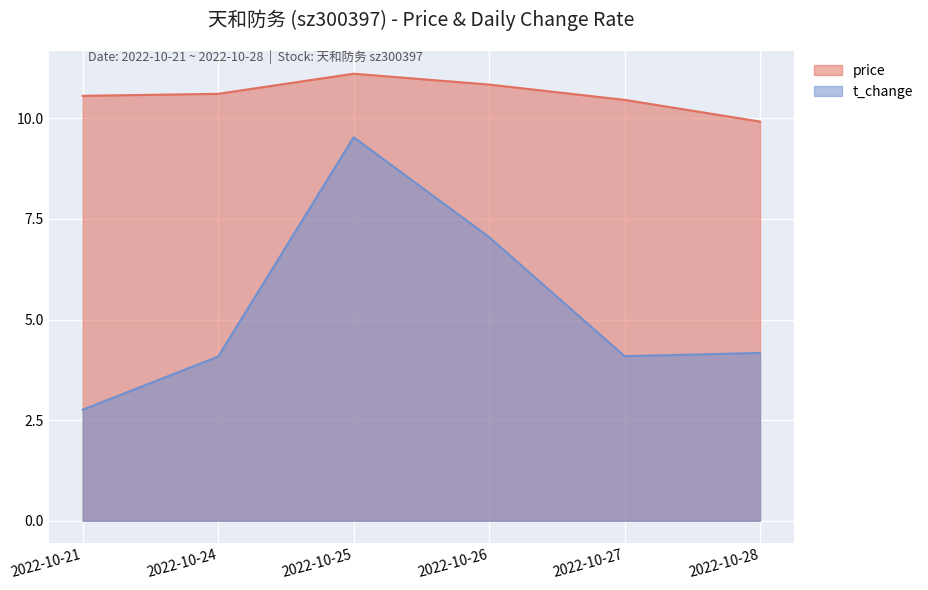

True or false: t_change and price cross at least once.

False